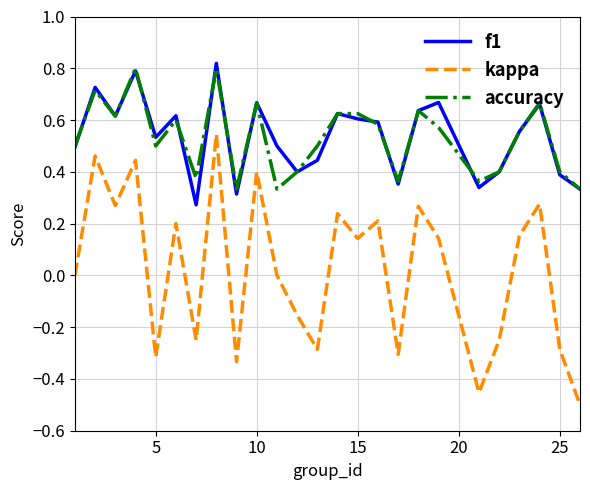

True or false: kappa and accuracy cross at least once.

False